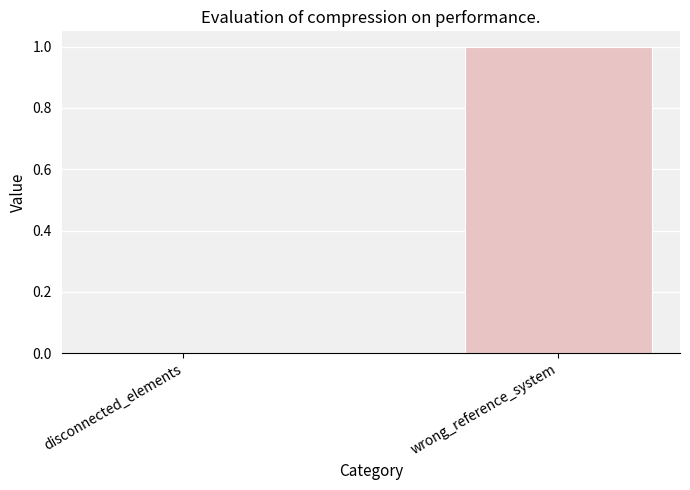

At which label is the value closest to 0?

disconnected_elements